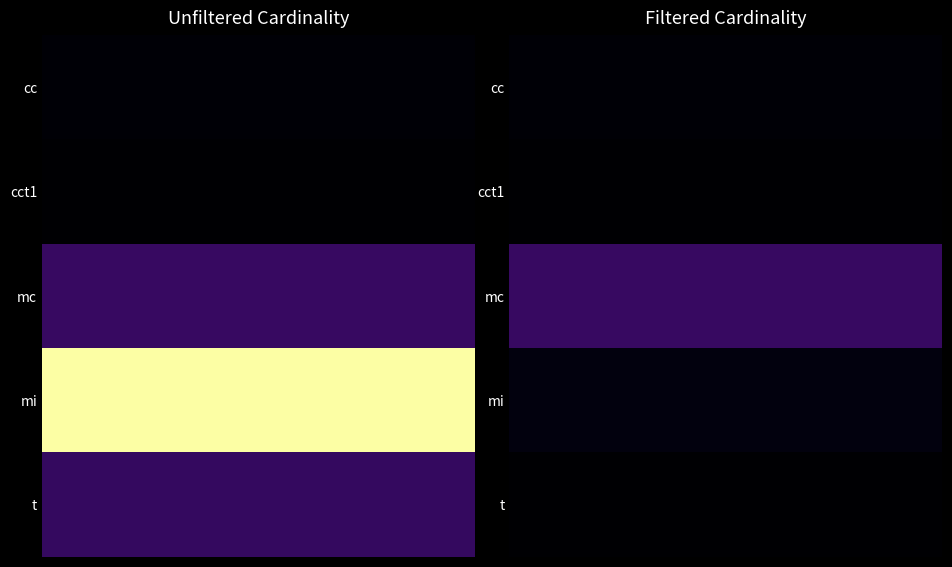

Read the mi value at unfiltered_cardinality.

14835720